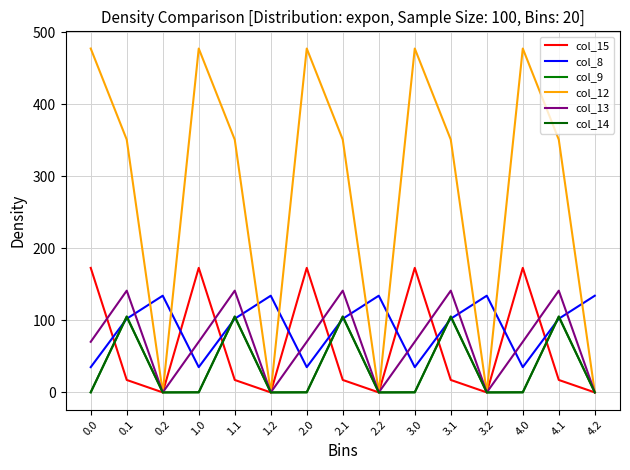

True or false: col_13 and col_14 intersect in this chart.

False